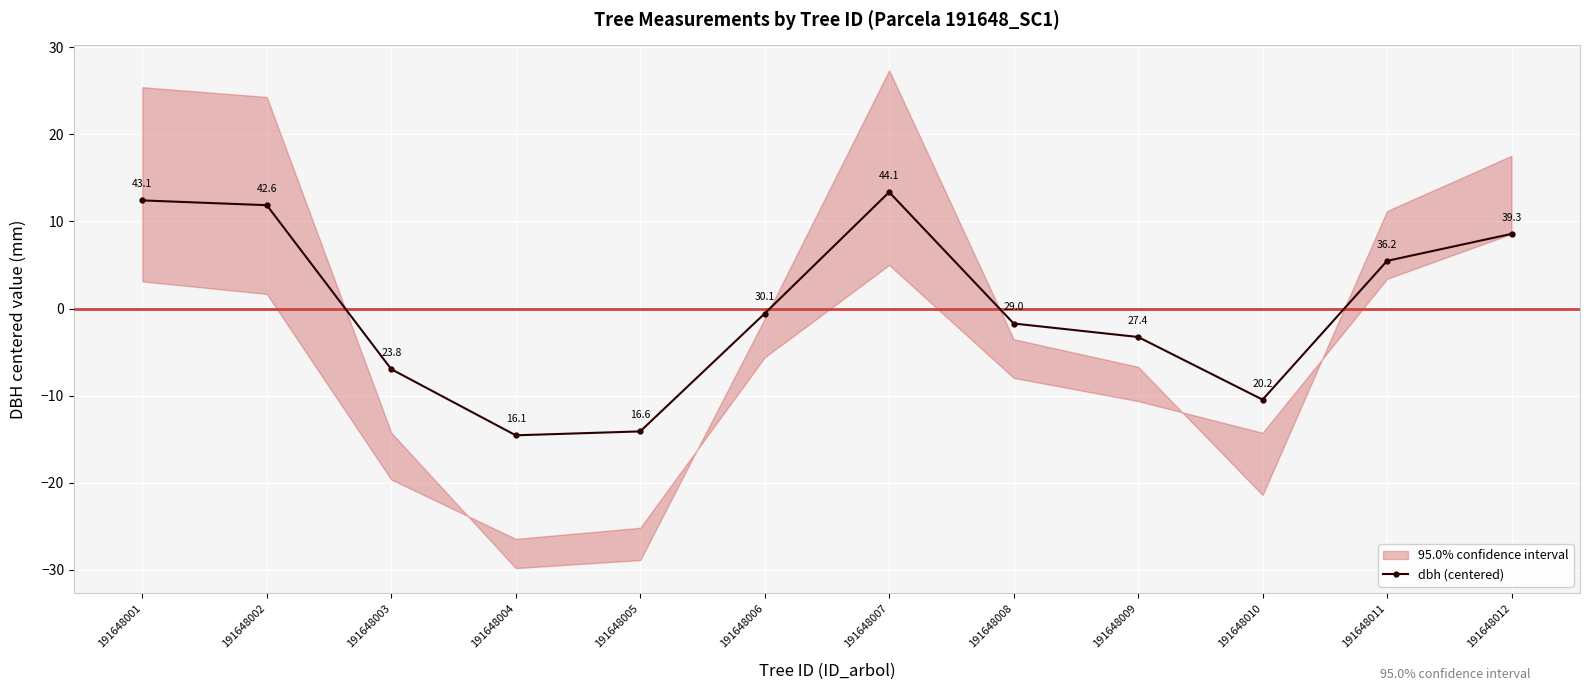

How many lines are shown in the chart?

1